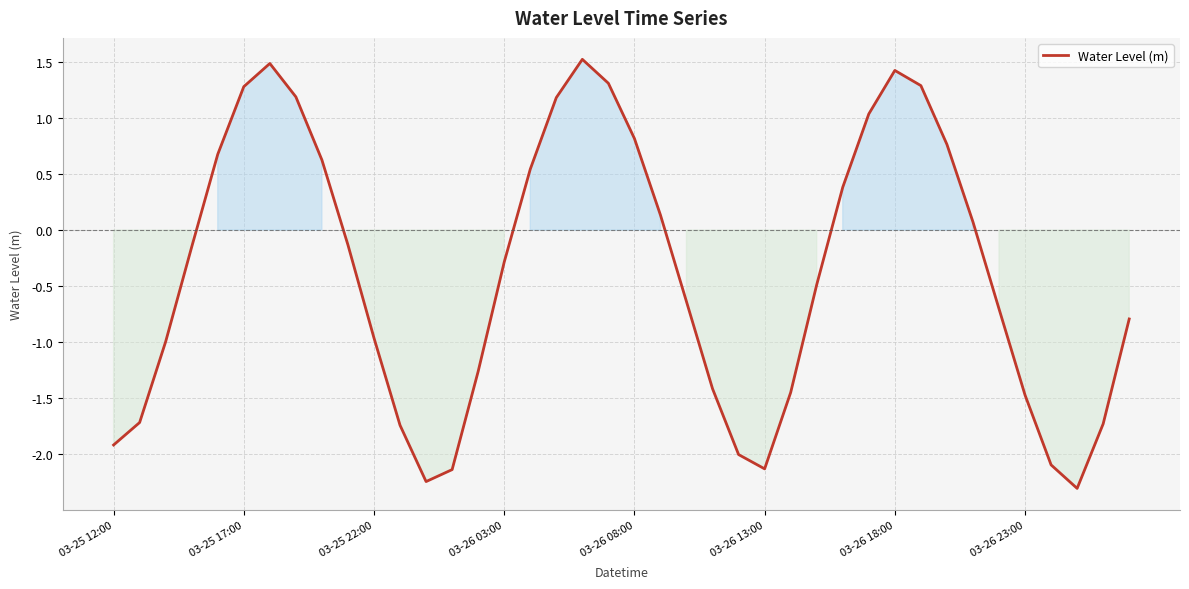

Does the chart display data point markers on the line(s)?

No